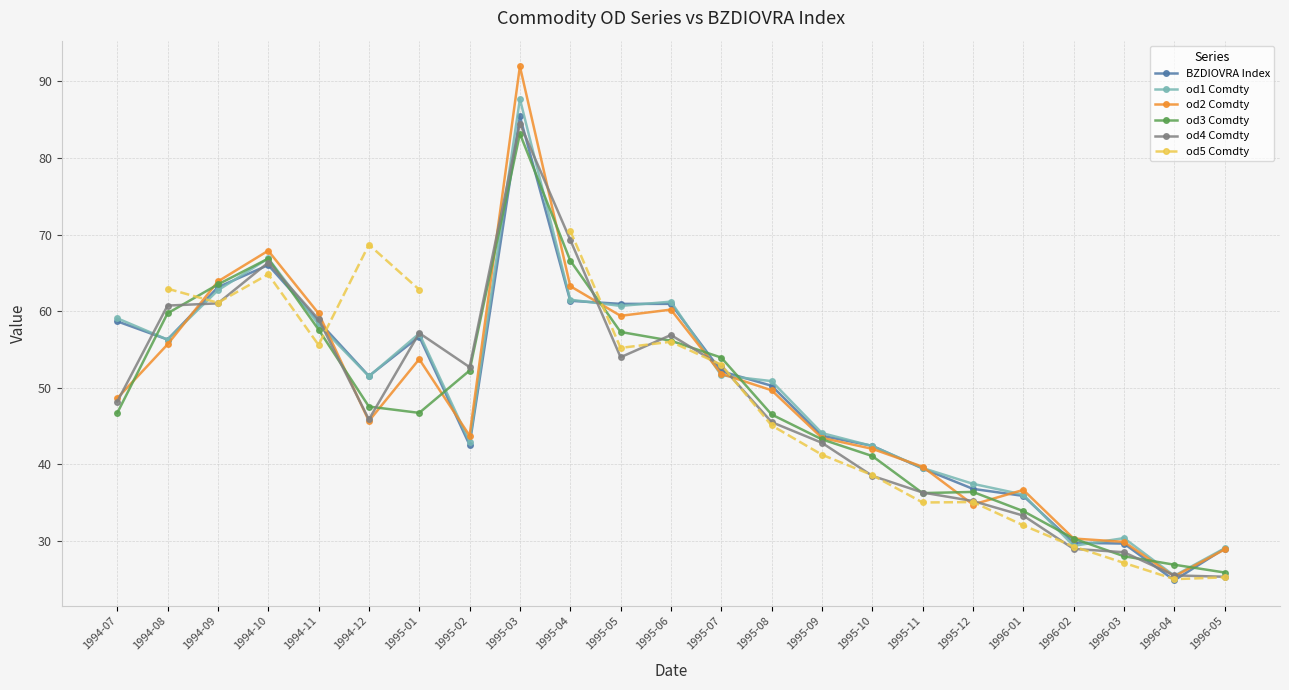

How many interior local peaks does the od2 Comdty series have?

5